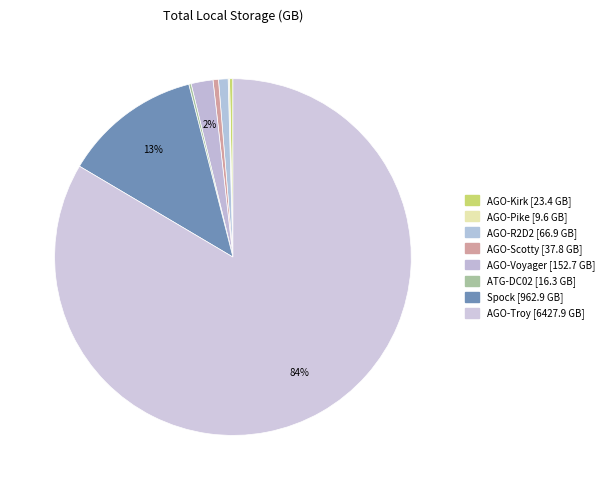

Combined, do AGO-Voyager and AGO-Scotty account for over 50%?

No